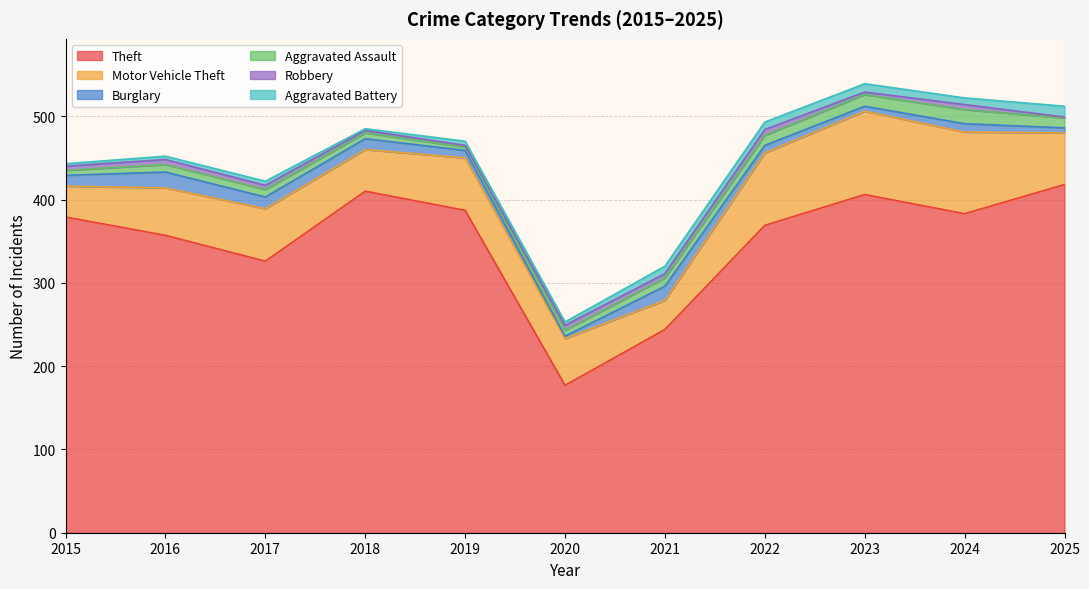

What is the lowest value of the Burglary series?

3